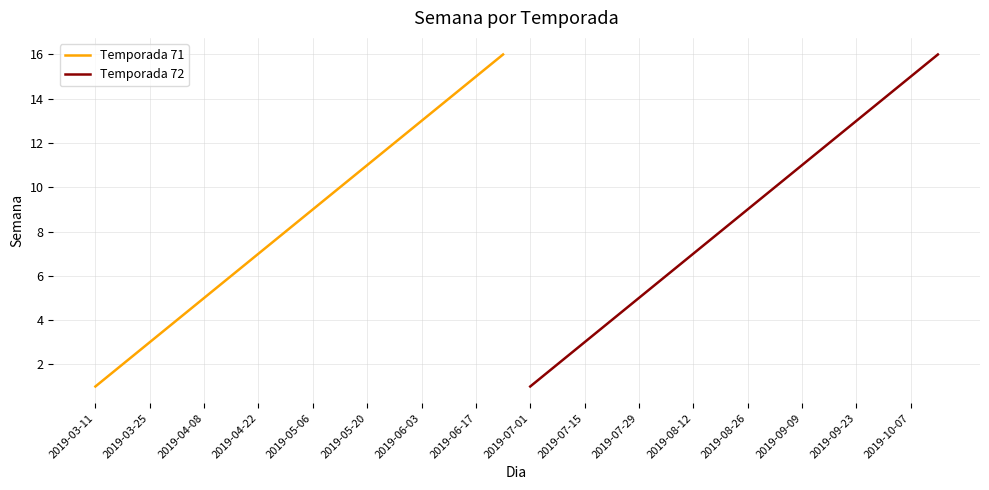

The Temporada 71 series shows 3 at 2019-03-25. True or false?

True